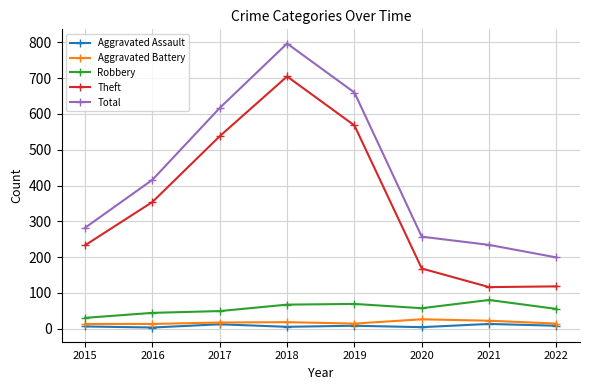

What is the sum of all Robbery values?

451